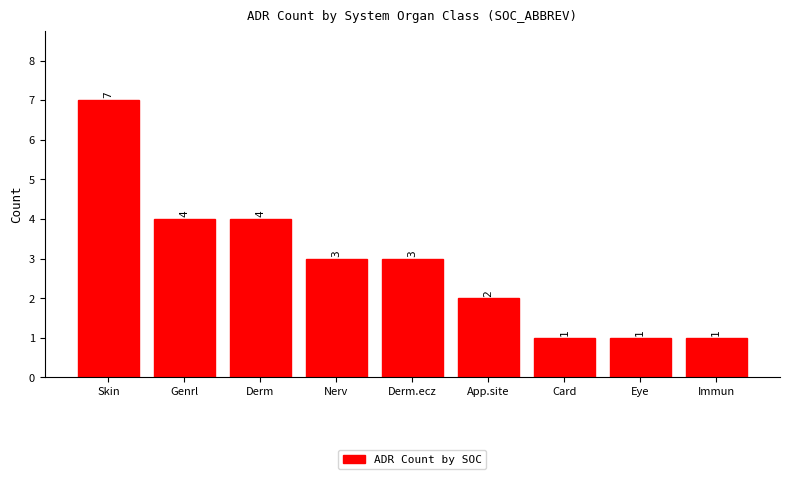

What is the minimum value shown in the chart?

1